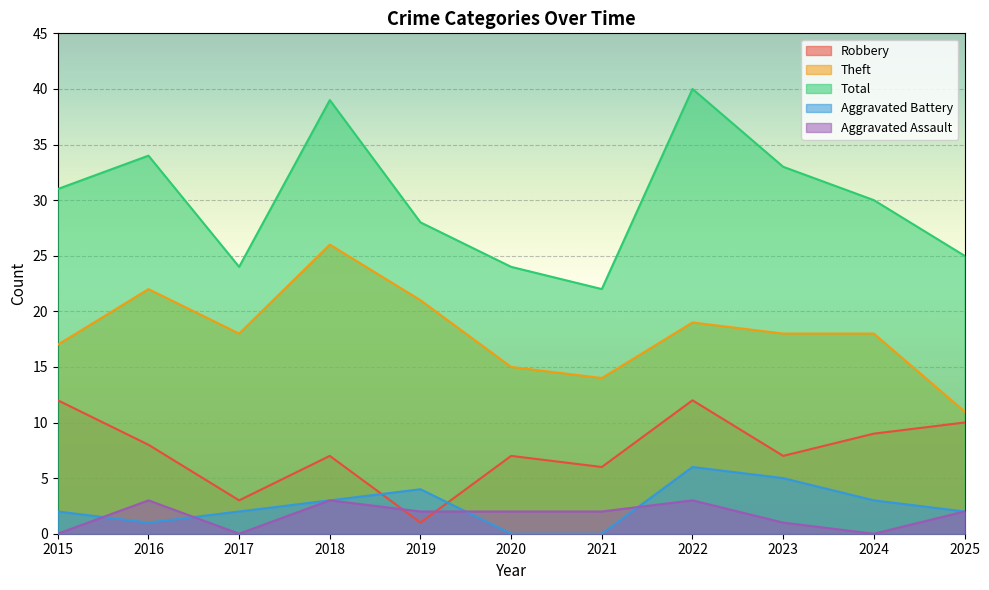

Between 2025 and 2019, which is larger?

2025